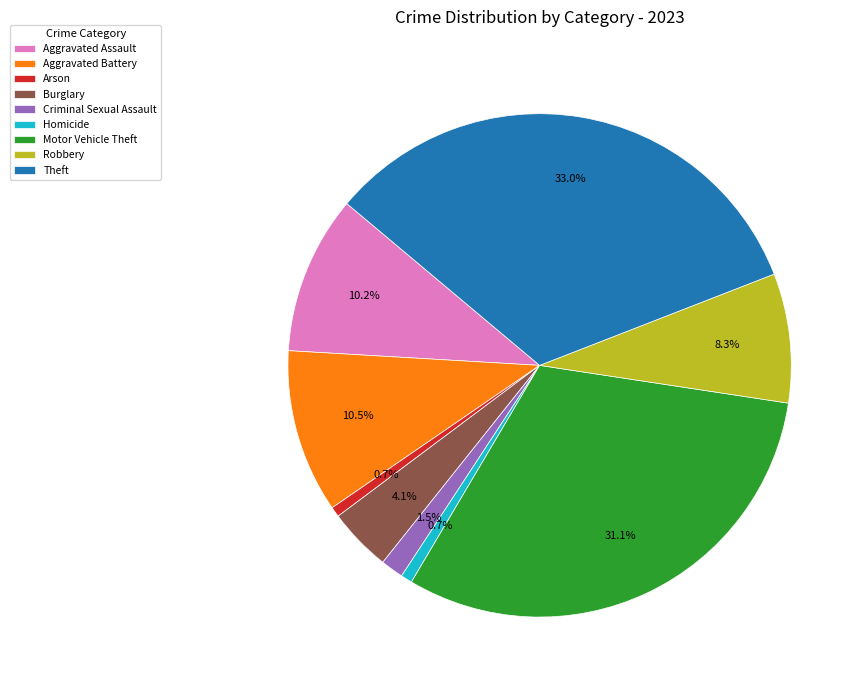

Approximately how many times larger is the value at Theft compared to Aggravated Assault?

3.2